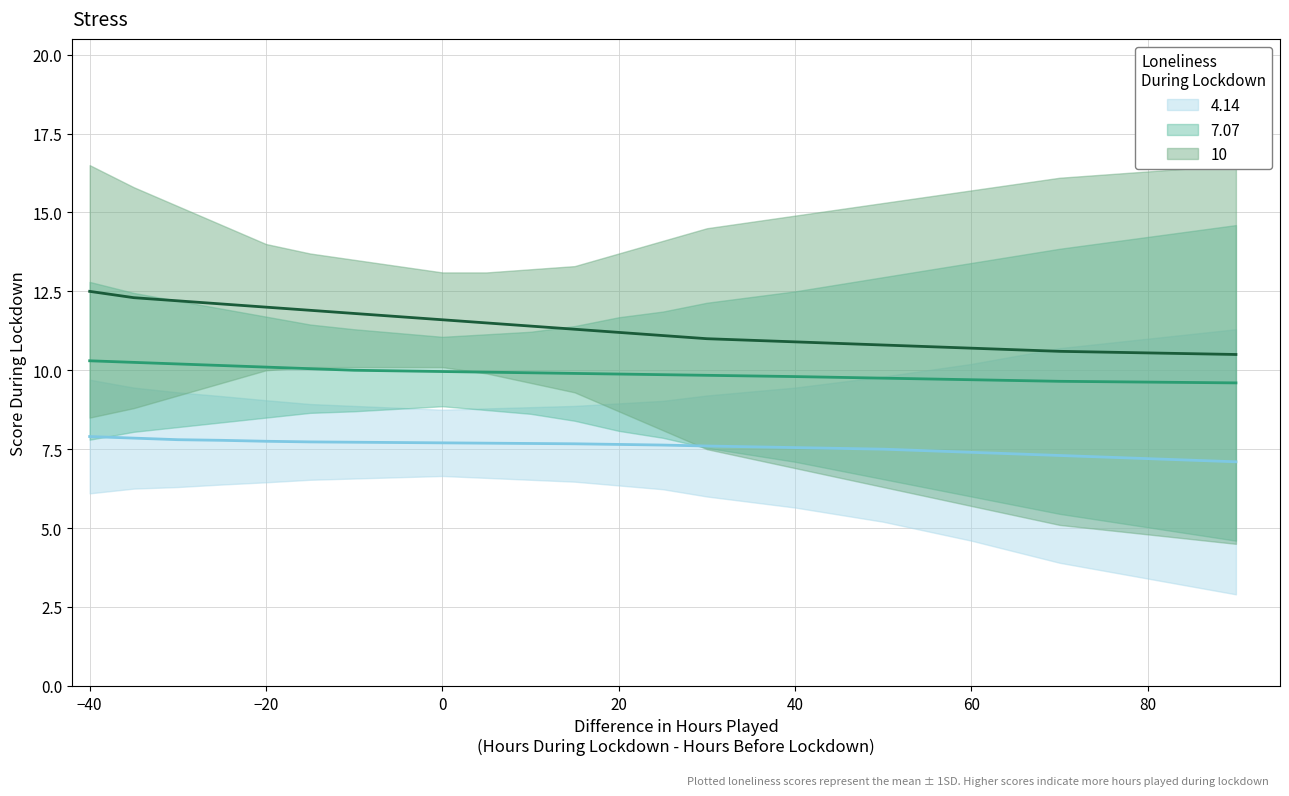

True or false: 7.07 and 4.14 cross at least once.

False